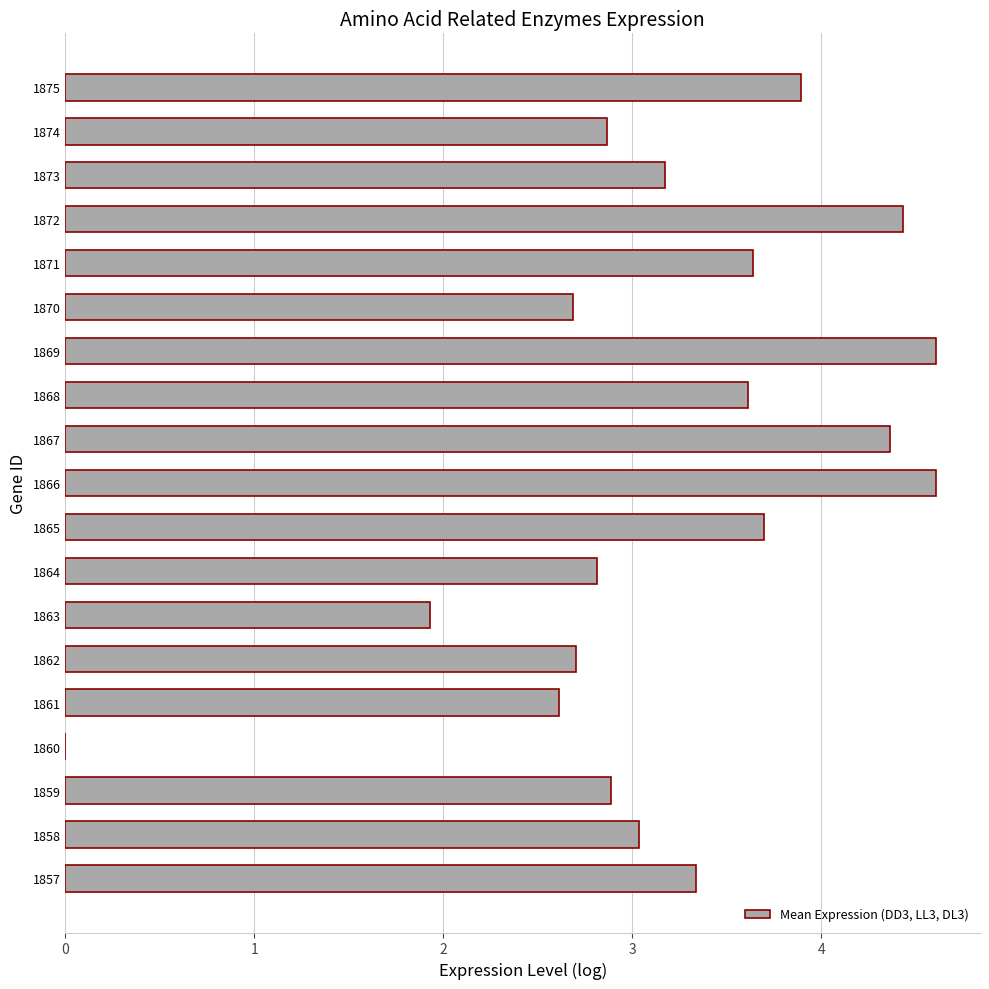

Reading bottom to top, transcribe all the data shown in this chart.

1857=3.3	1858=3.0	1859=2.9	1860=0.0	1861=2.6	1862=2.7	1863=1.9	1864=2.8	1865=3.7	1866=4.6	1867=4.4	1868=3.6	1869=4.6	1870=2.7	1871=3.6	1872=4.4	1873=3.2	1874=2.9	1875=3.9